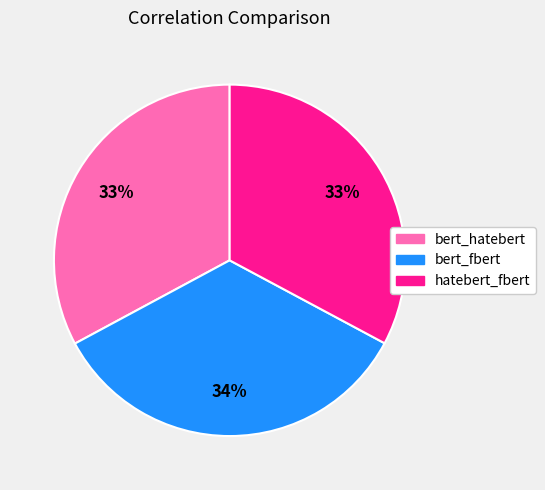

Between bert_fbert and hatebert_fbert, which is larger?

bert_fbert